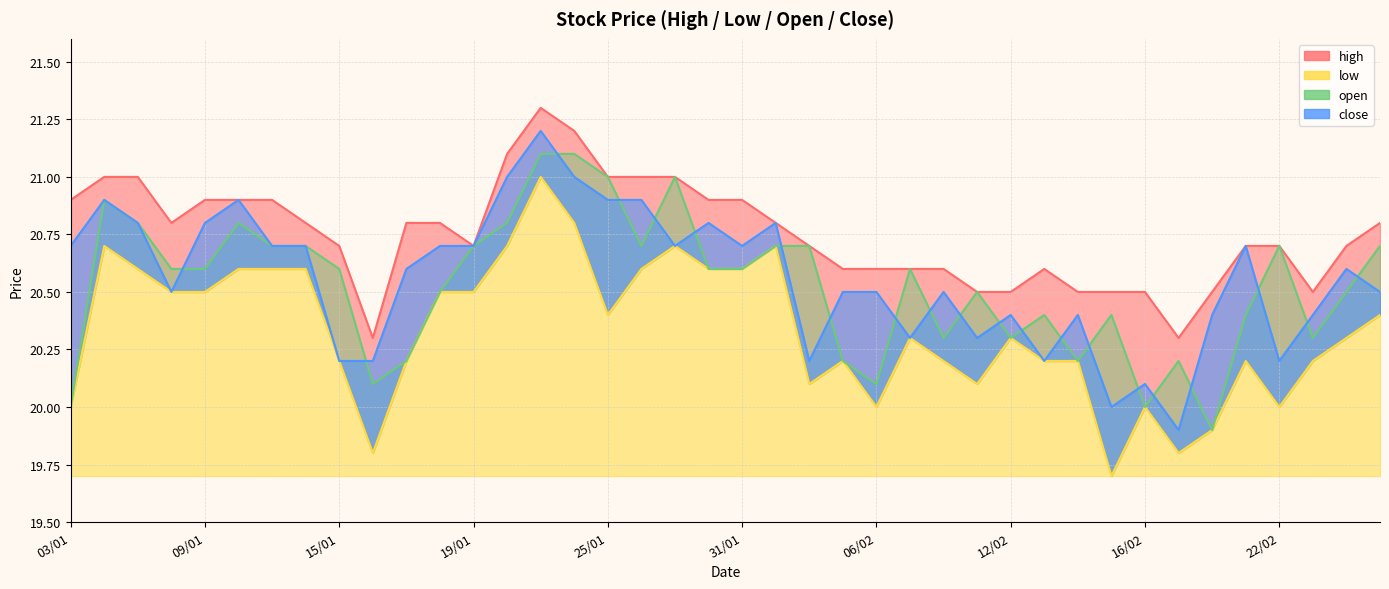

Rank the categories by low value from lowest to highest.

15/02, 16/01, 19/02, 20/02, 03/01, 06/02, 16/02, 22/02, 02/02, 09/02, 15/01, 17/01, 05/02, 08/02, 13/02, 14/02, 21/02, 23/02, 07/02, 12/02, 26/02, 25/01, 27/02, 08/01, 09/01, 18/01, 19/01, 05/01, 10/01, 11/01, 12/01, 26/01, 30/01, 31/01, 04/01, 22/01, 29/01, 01/02, 24/01, 23/01